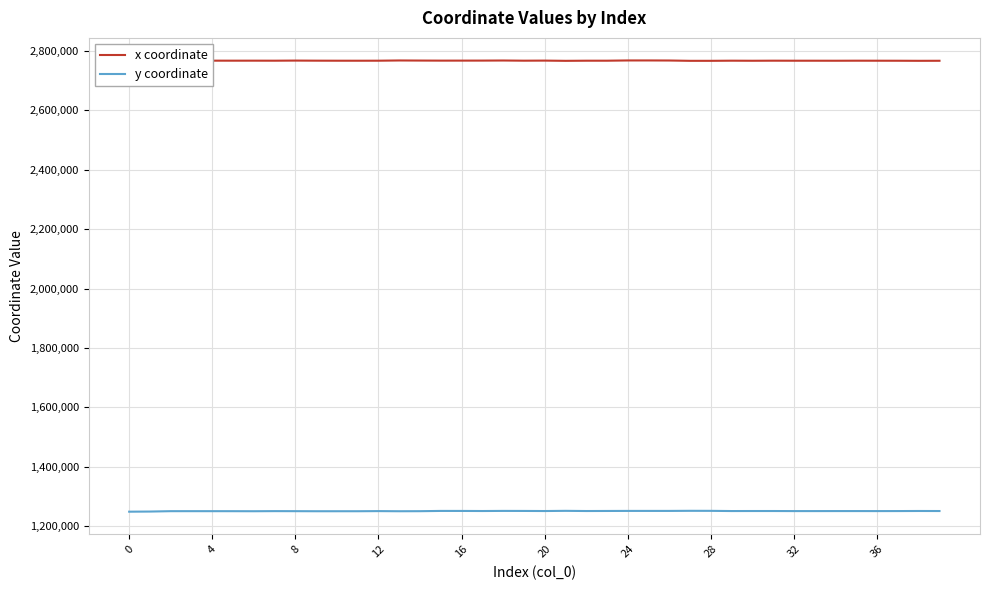

Rank the series at 30 from lowest to highest value.

y coordinate, x coordinate